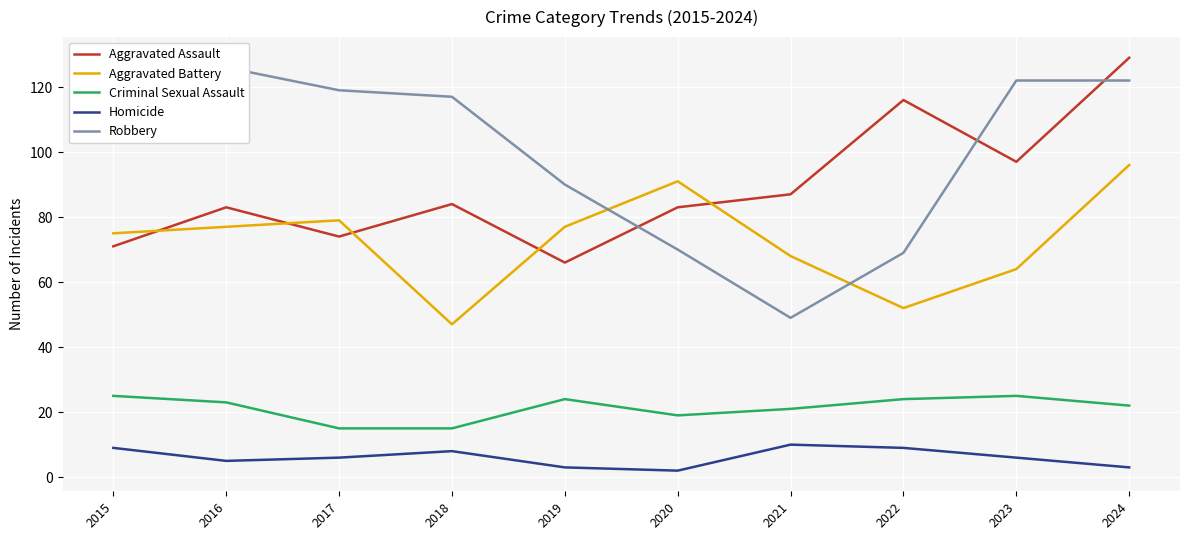

Rank the categories by Homicide value from highest to lowest.

2021, 2015, 2022, 2018, 2017, 2023, 2016, 2019, 2024, 2020